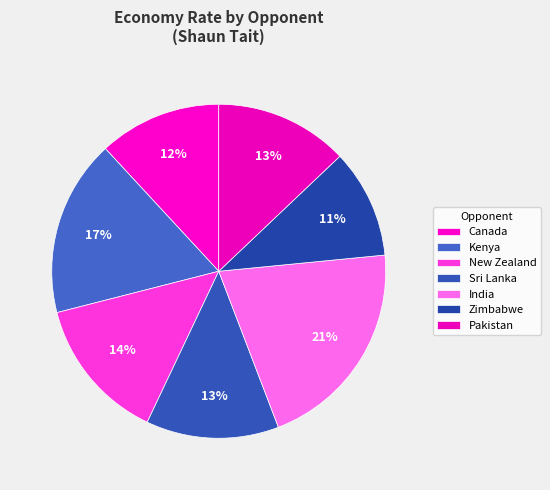

How many slices are in this pie chart?

7